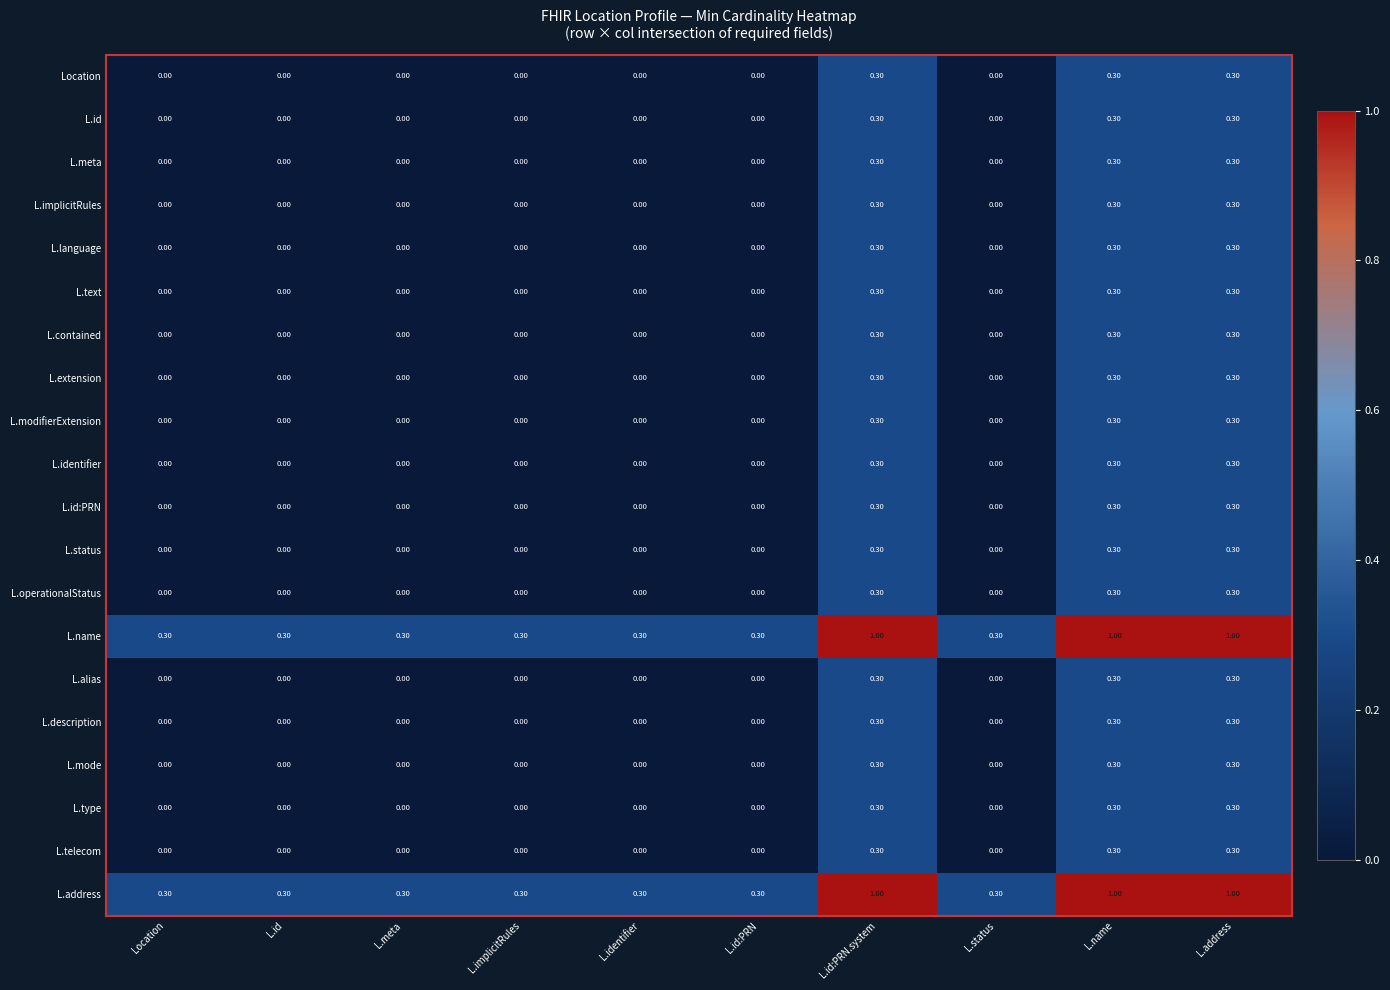

What is the difference between the second highest and second lowest values in the L.language series?

0.3